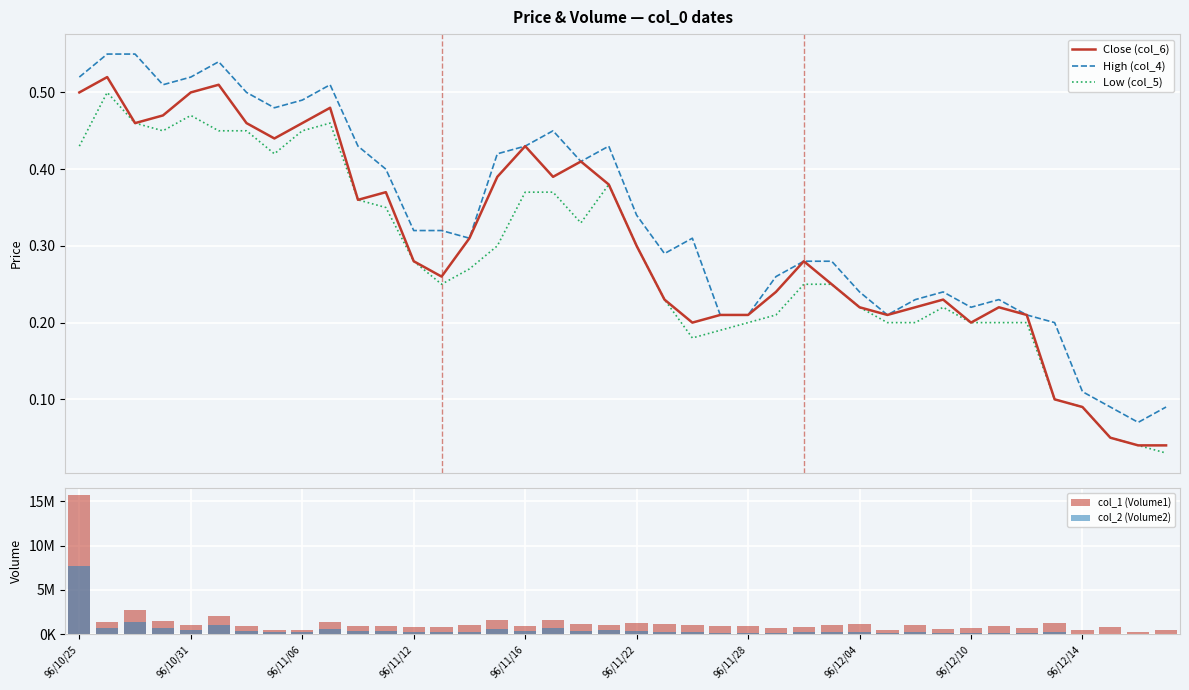

How many groups of bars are there?

40